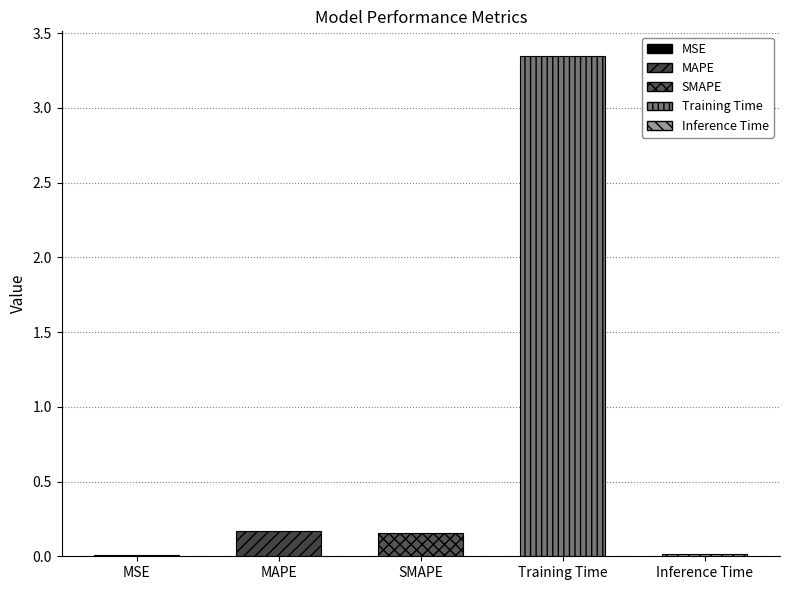

The chart shows a value of 0.0 at MSE. True or false?

True